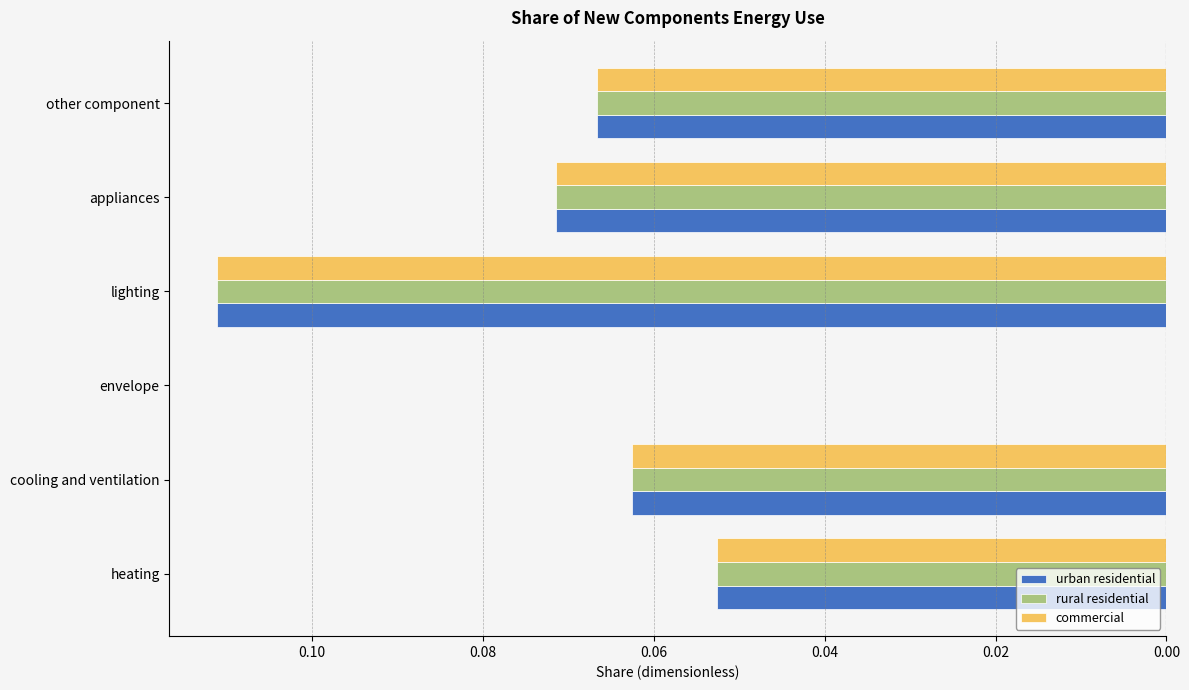

What are all the series names shown in the legend?

urban residential, rural residential, commercial